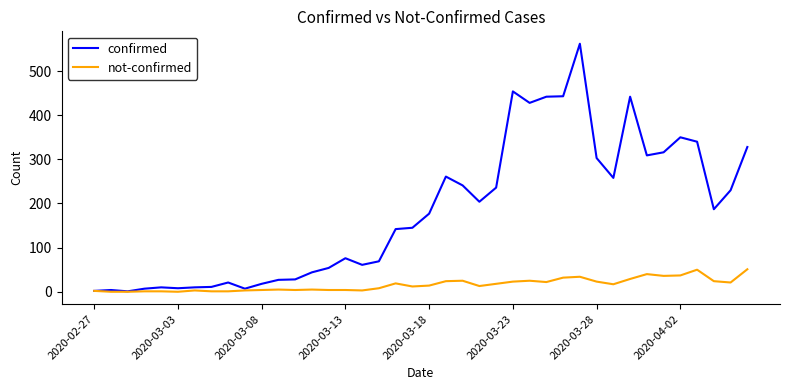

Which series has the largest range (max minus min)?

confirmed